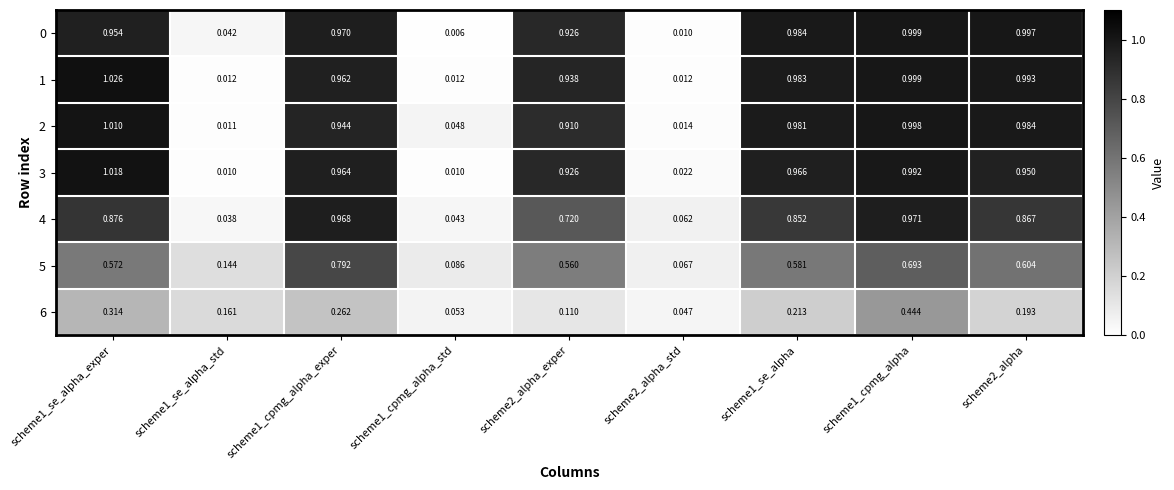

Is the value of 2 at scheme1_cpmg_alpha_std greater than the value of 4 at scheme1_cpmg_alpha_exper?

No